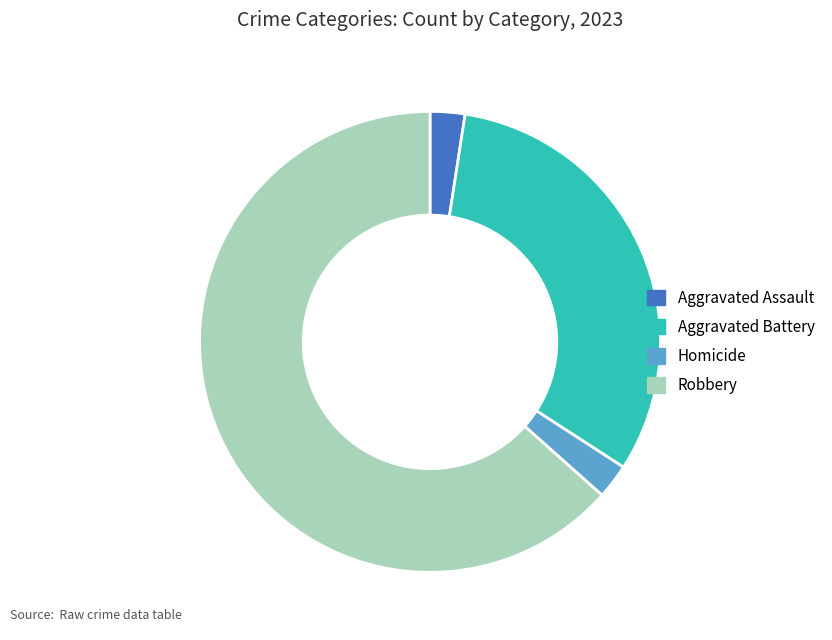

The Homicide slice represents 2% of the pie. True or false?

True